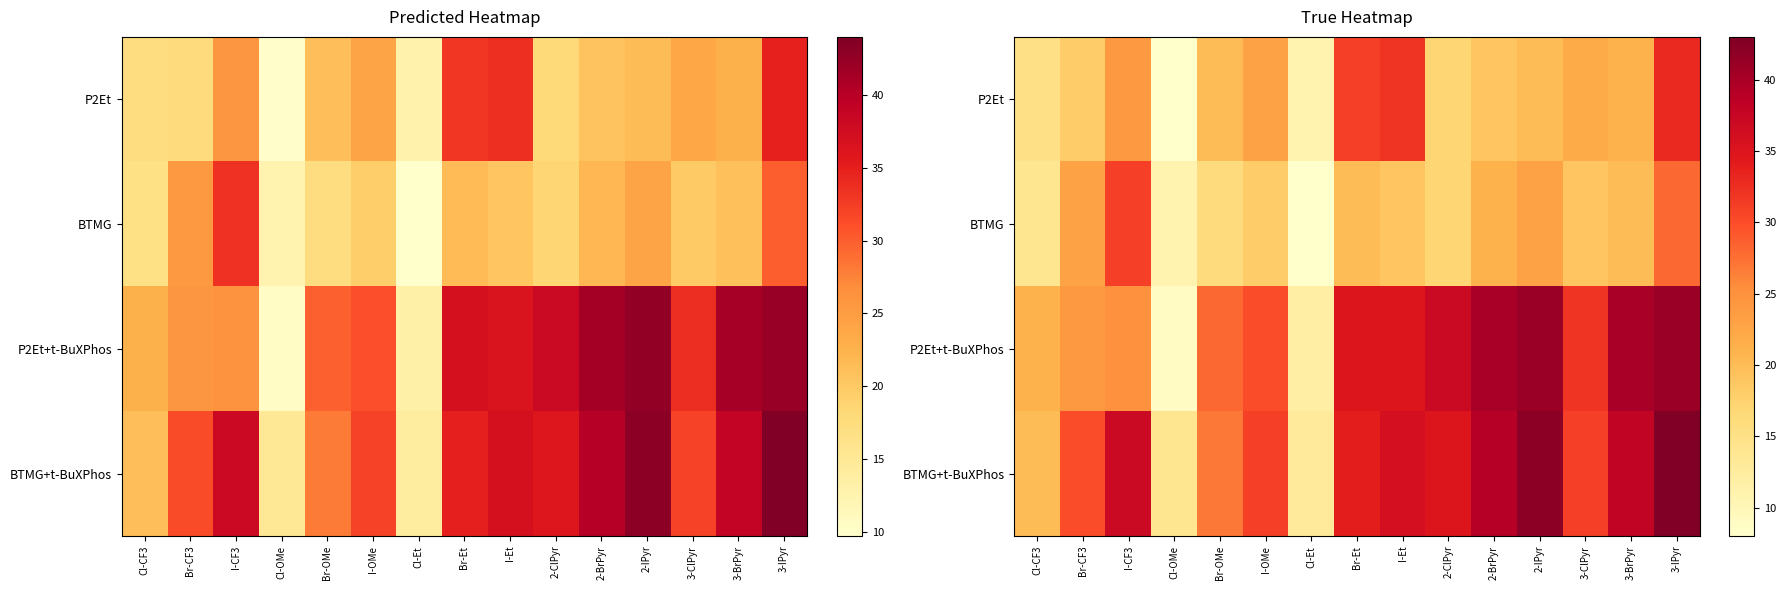

What is the difference between the maximum and minimum values in the P2Et+t-BuXPhos series?

32